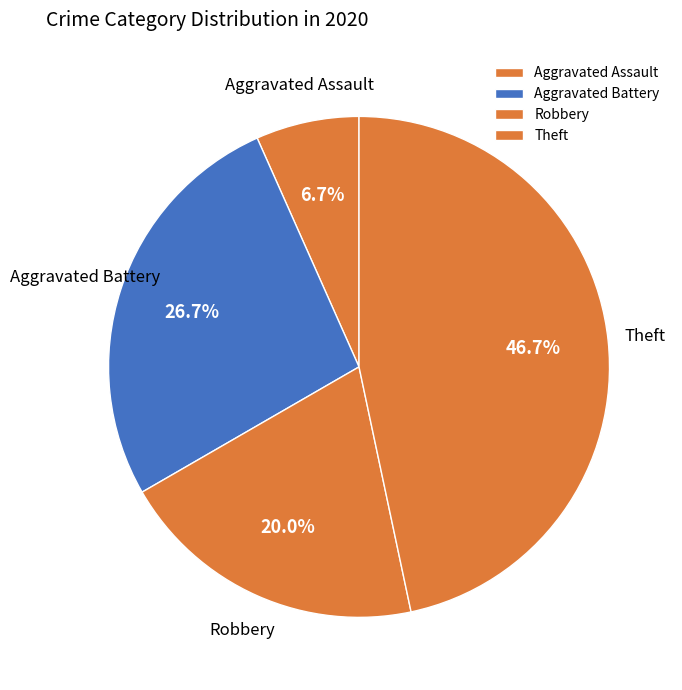

To the nearest percent, what portion does Aggravated Assault represent?

7%